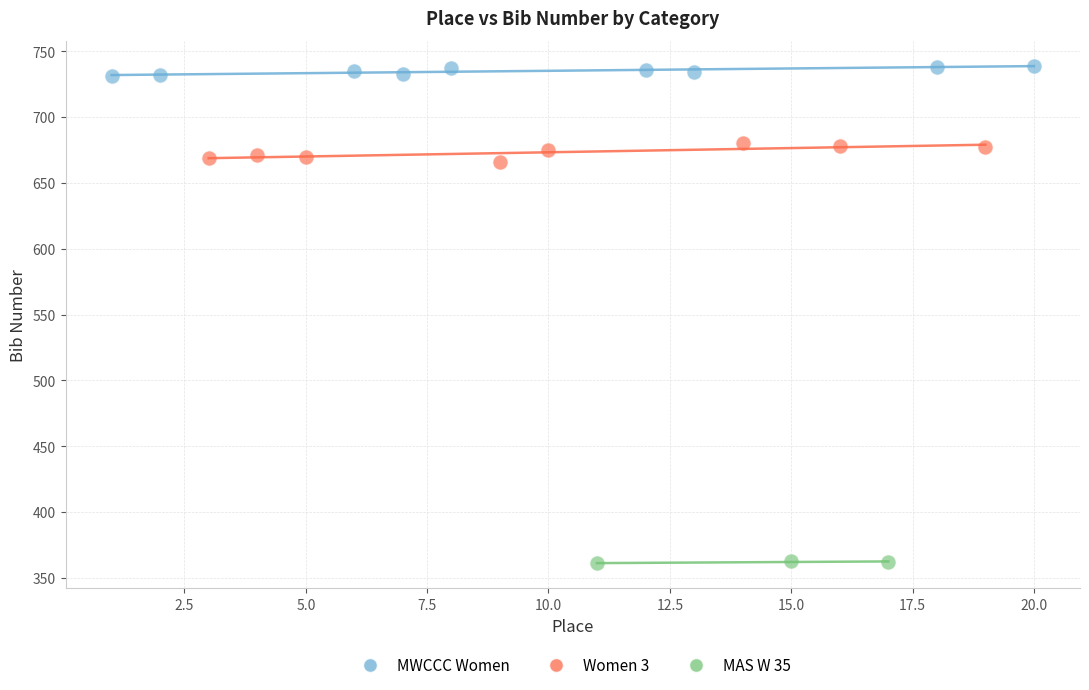

Which series reaches the maximum Y coordinate?

MWCCC Women